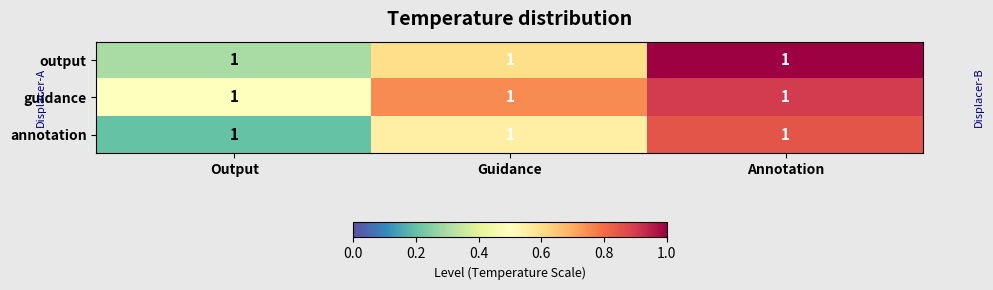

How many annotation values are between 0 and 1?

3